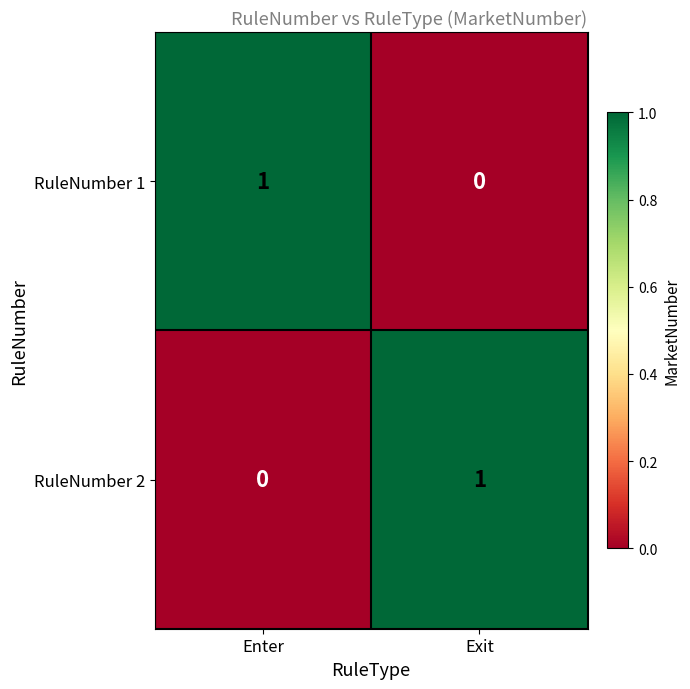

Reading right to left, transcribe all the data shown in this chart.

RuleNumber 1: 0	1
RuleNumber 2: 1	0